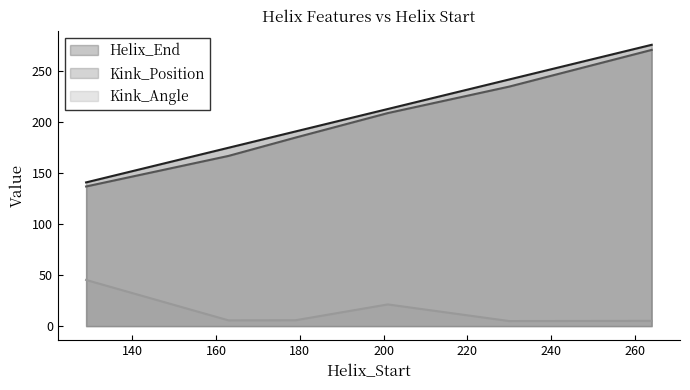

What is the approximate value of Kink_Angle at 230?

5.0